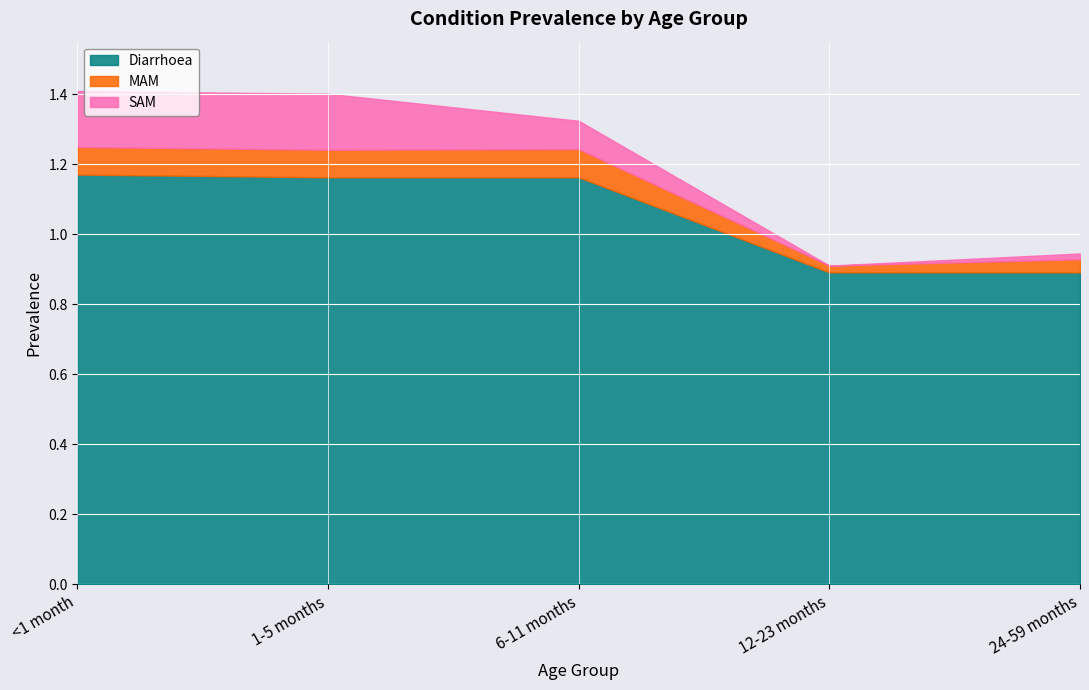

At which category is the sum across all series the highest?

<1 month